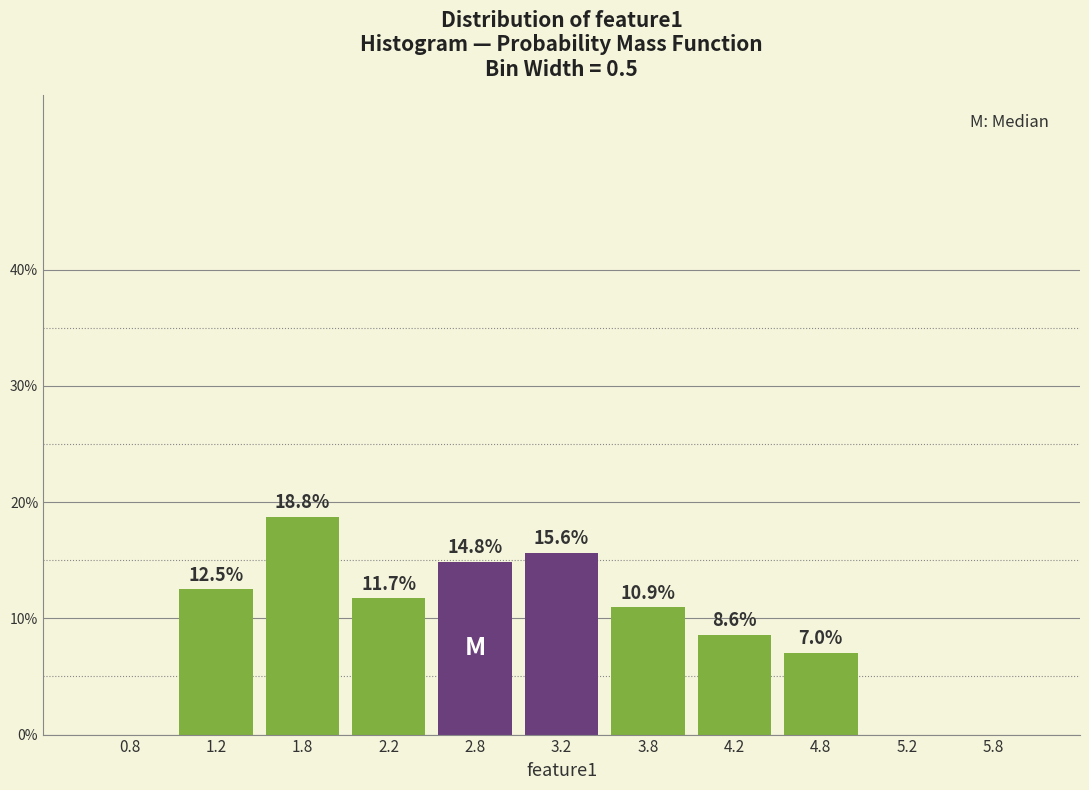

Which range on the x-axis has the tallest bar?

1.5 to 2.0